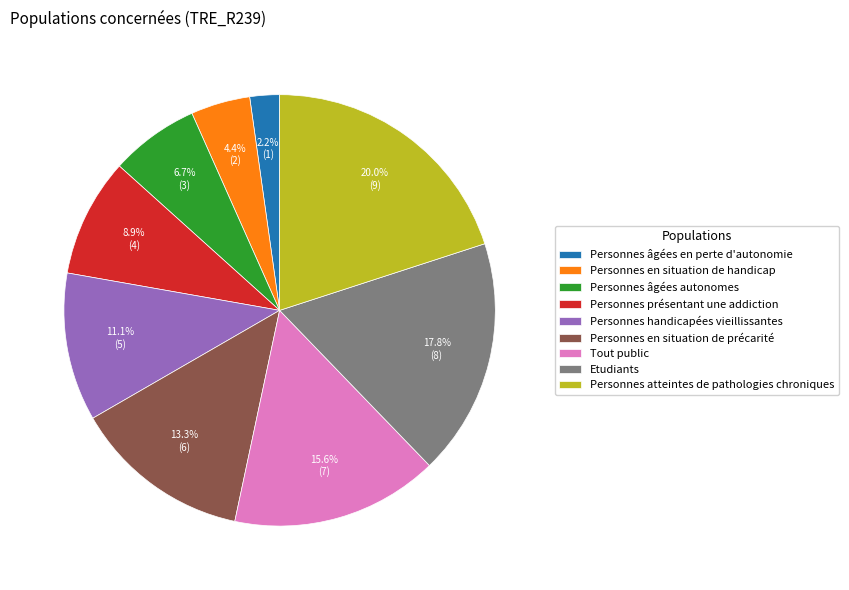

Rank the categories by value from lowest to highest.

Personnes âgées en perte d'autonomie, Personnes en situation de handicap, Personnes âgées autonomes, Personnes présentant une addiction, Personnes handicapées vieillissantes, Personnes en situation de précarité, Tout public, Etudiants, Personnes atteintes de pathologies chroniques